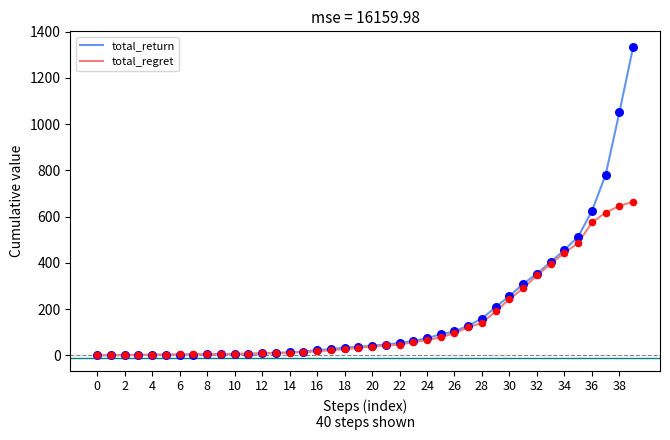

What is the highest value of the total_regret series?

664.9